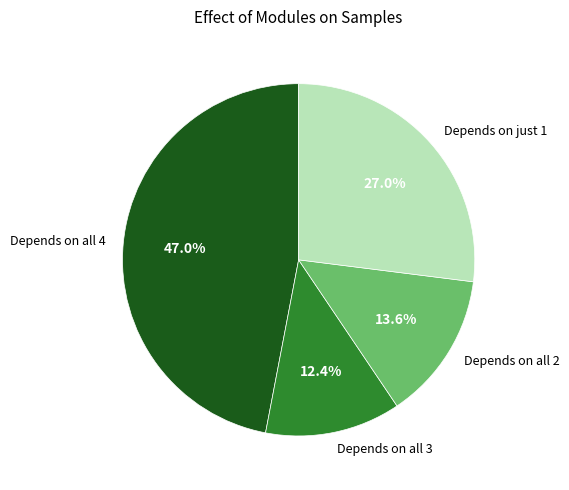

Is Depends on all 4 the majority of the pie?

No